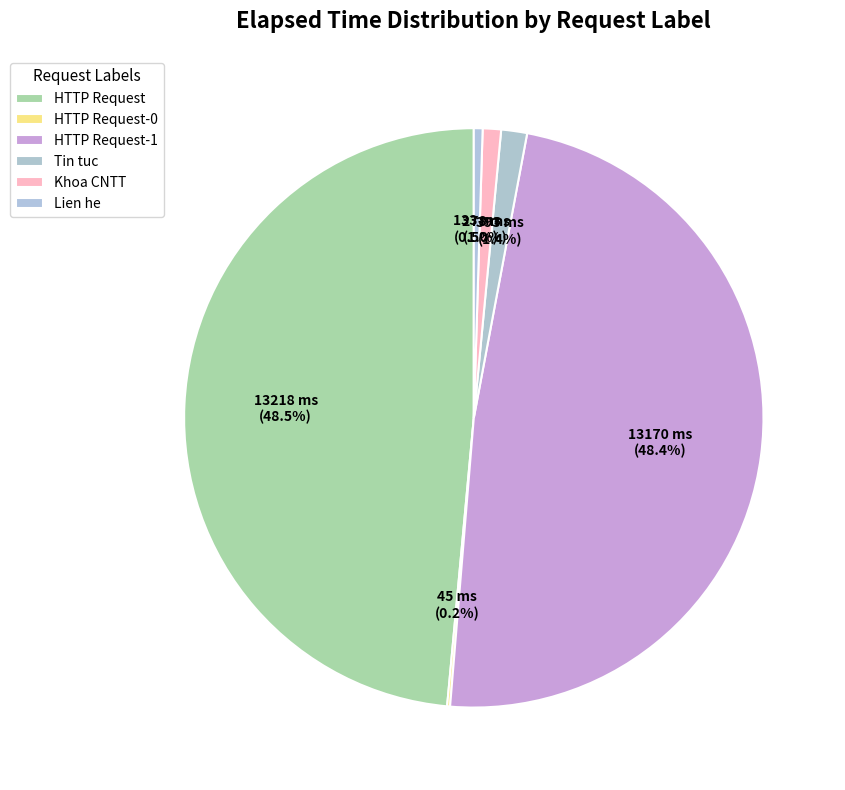

Is it true that HTTP Request is 54% of the pie?

False